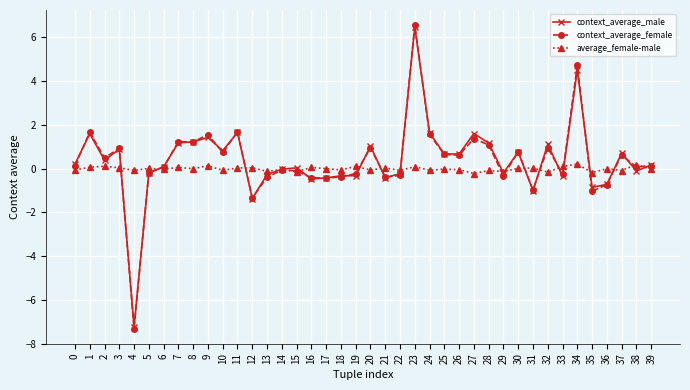

True or false: context_average_male has more than 2 points higher than both neighbors.

True